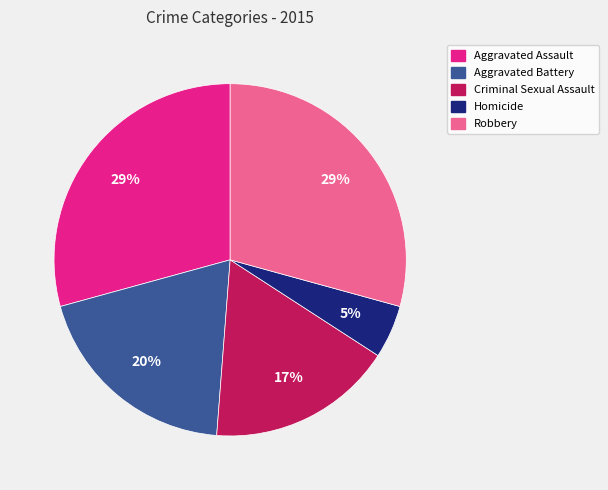

Which category has the smallest portion of the pie?

Homicide